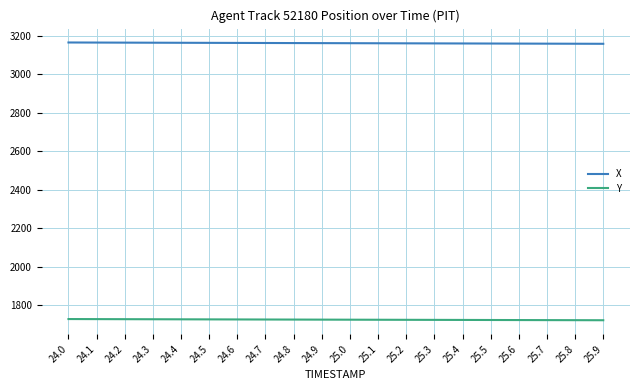

What is the spread (max minus min) of values at 24.9?

1438.0